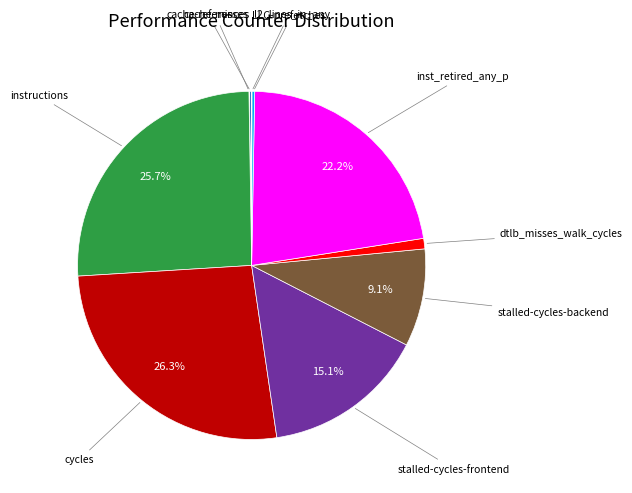

Is there any slice that represents more than half of the pie?

No